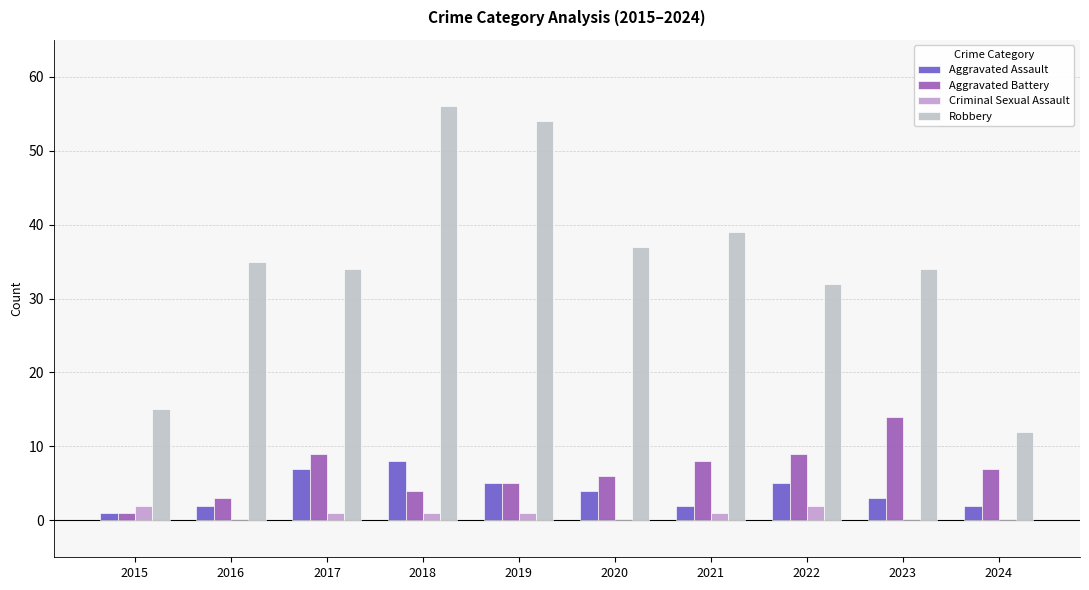

Which label corresponds to the largest value in the chart?

2018